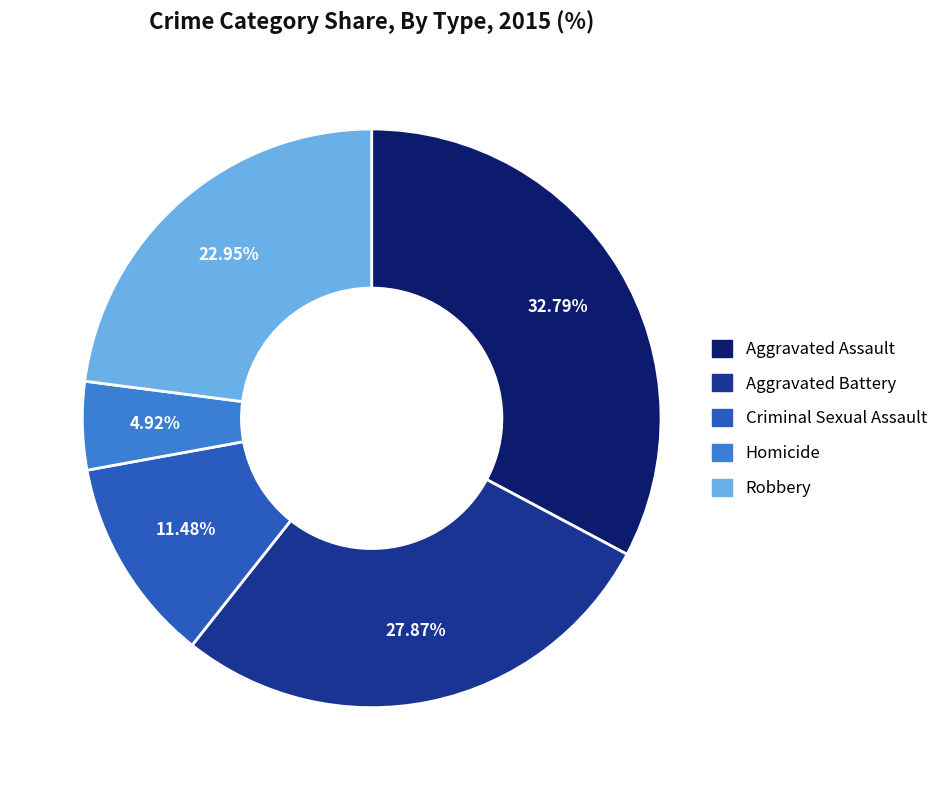

Is there any slice that represents more than half of the pie?

No